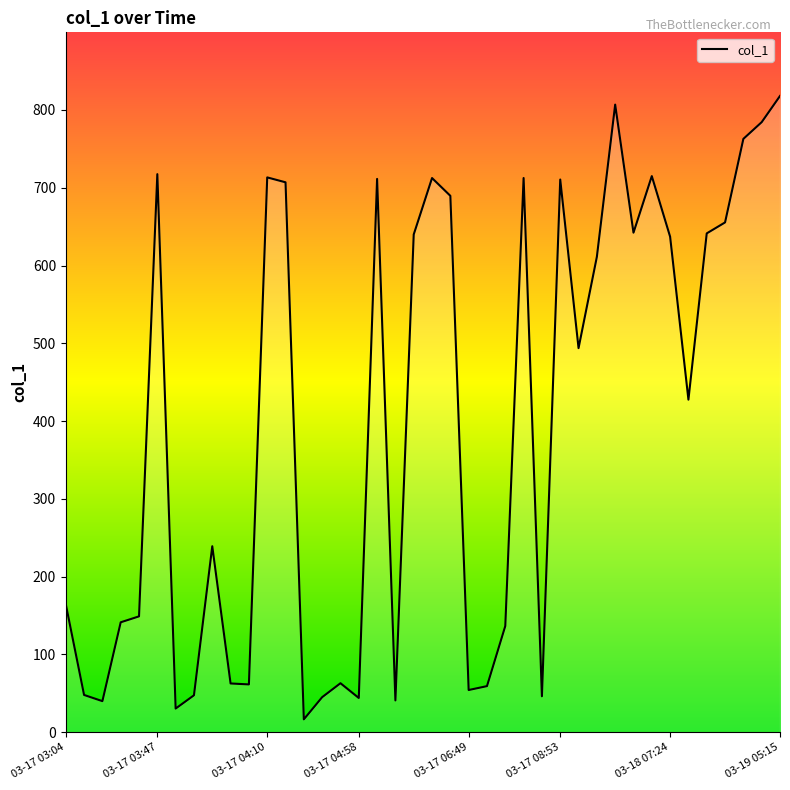

What is the difference between the maximum and minimum values?

801.5